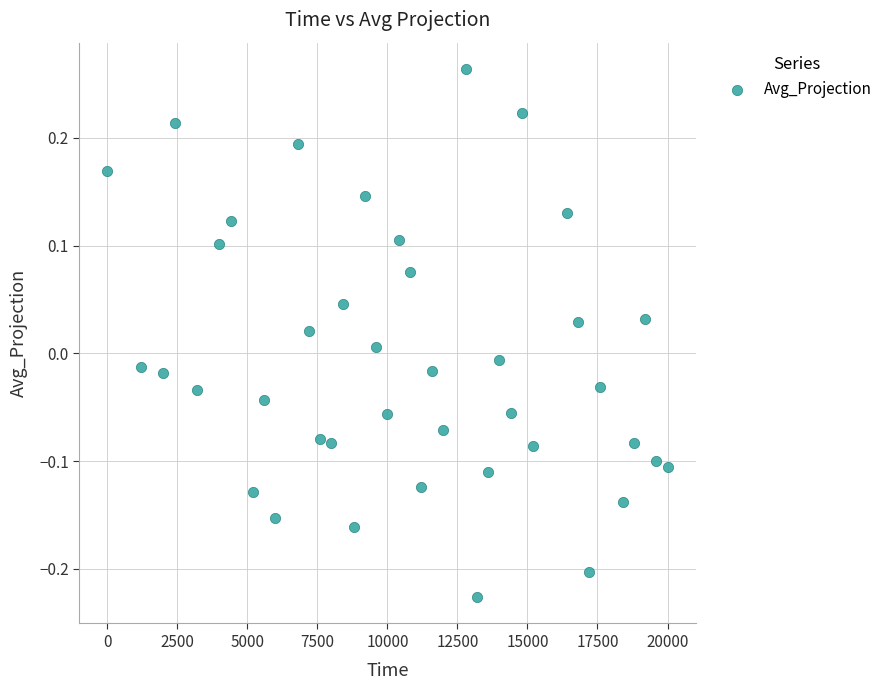

What is the range of Y values (max minus min)?

0.5